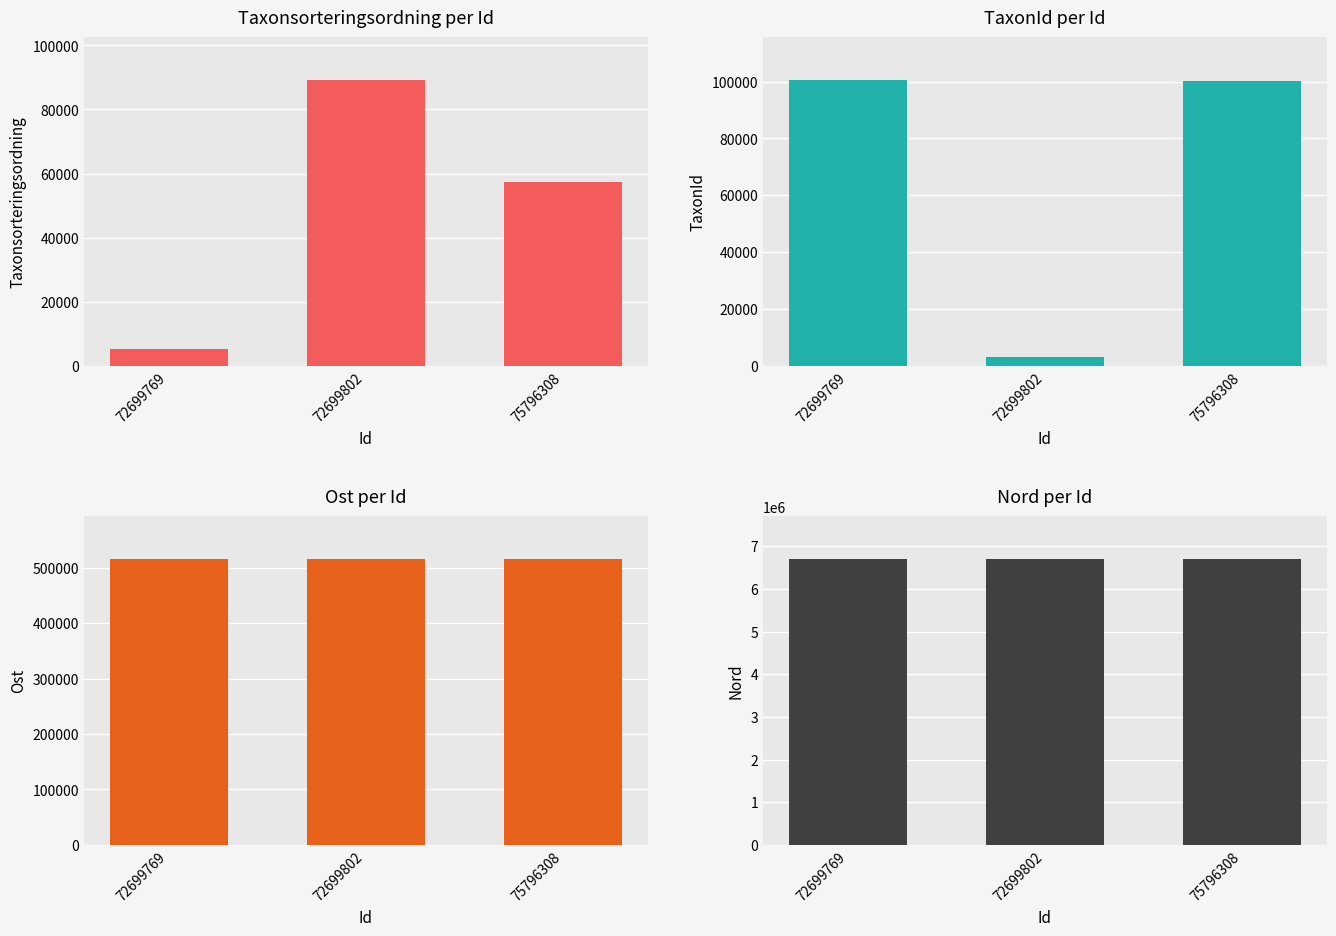

The Taxonsorteringsordning series shows 2548 at 72699769. True or false?

False